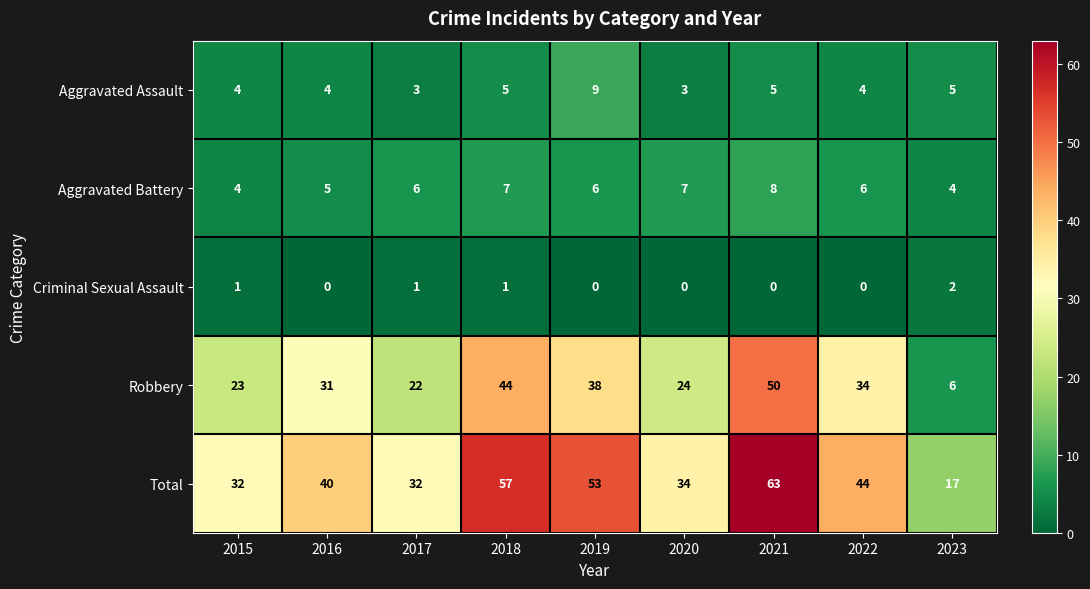

Rank the series at 2023 from lowest to highest value.

Criminal Sexual Assault, Aggravated Battery, Aggravated Assault, Robbery, Total